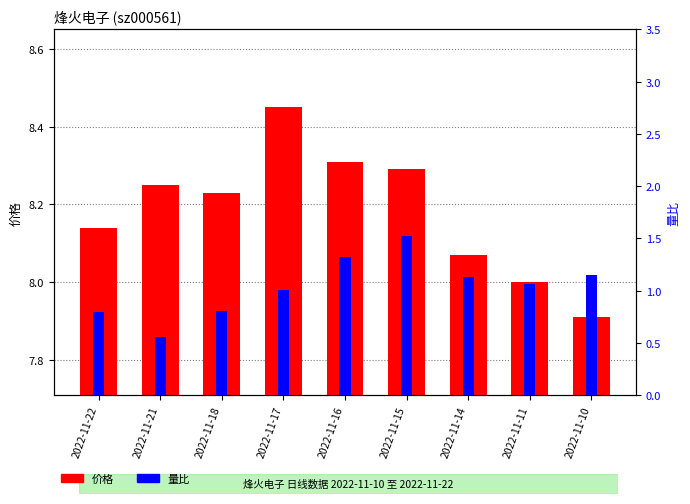

What is the maximum value shown in the chart?

8.4